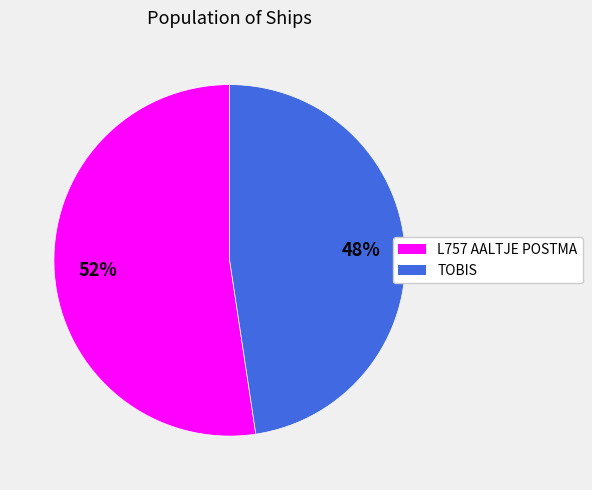

What percentage is the TOBIS slice, to the nearest percent?

48%